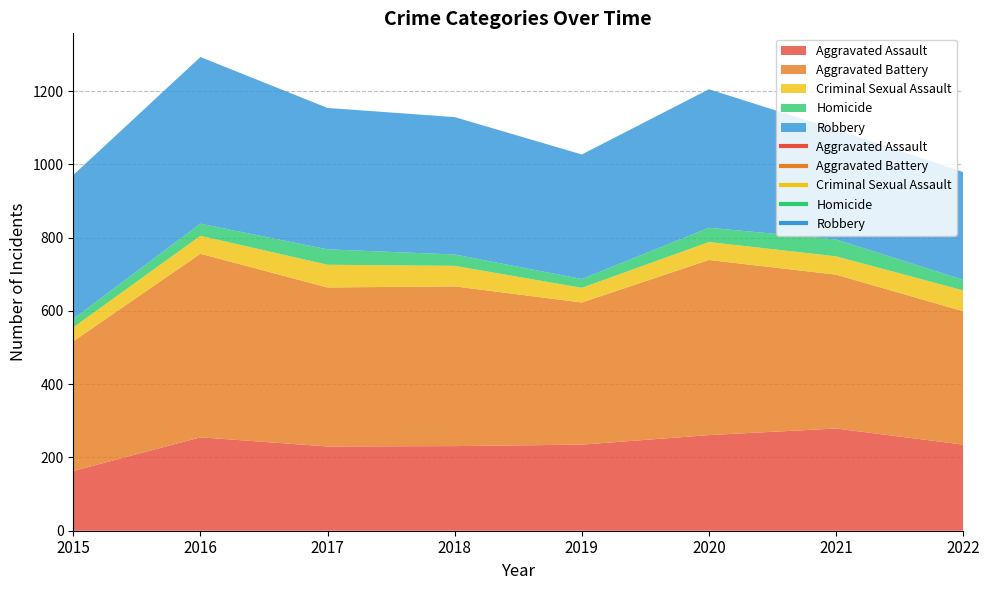

Reading left to right, extract all data points from this chart.

Aggravated Assault: 163	255	230	231	235	261	279	235
Aggravated Battery: 354	501	434	436	388	478	420	364
Criminal Sexual Assault: 38	49	62	56	40	49	50	57
Homicide: 23	33	42	31	24	39	46	29
Robbery: 393	455	386	375	340	378	300	294